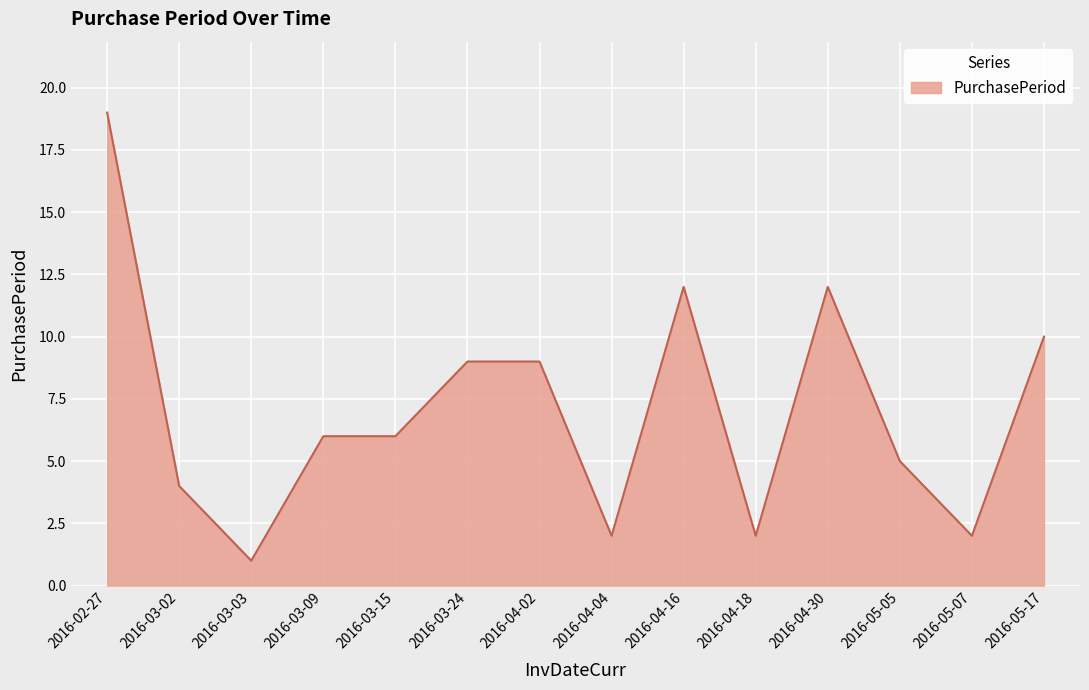

The chart shows a value of 9 at 2016-04-02. True or false?

True